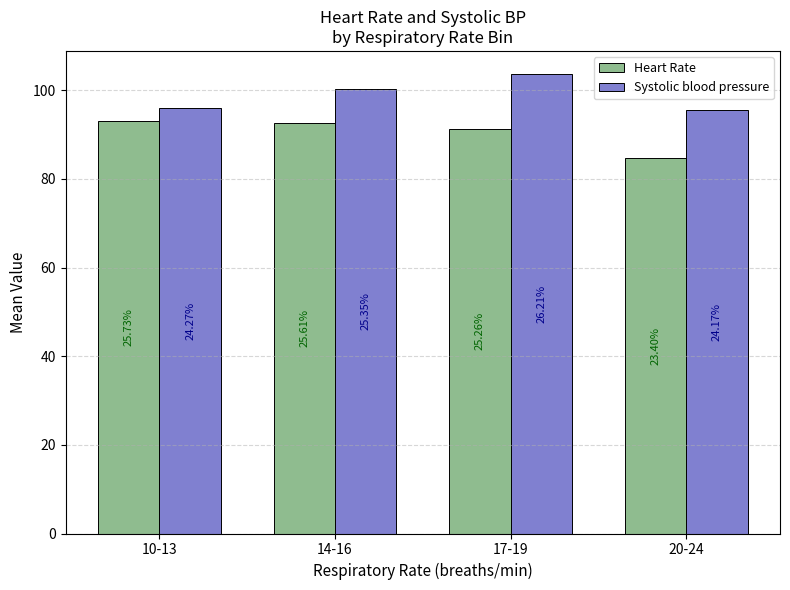

What is the highest value of the Heart Rate series?

93.0